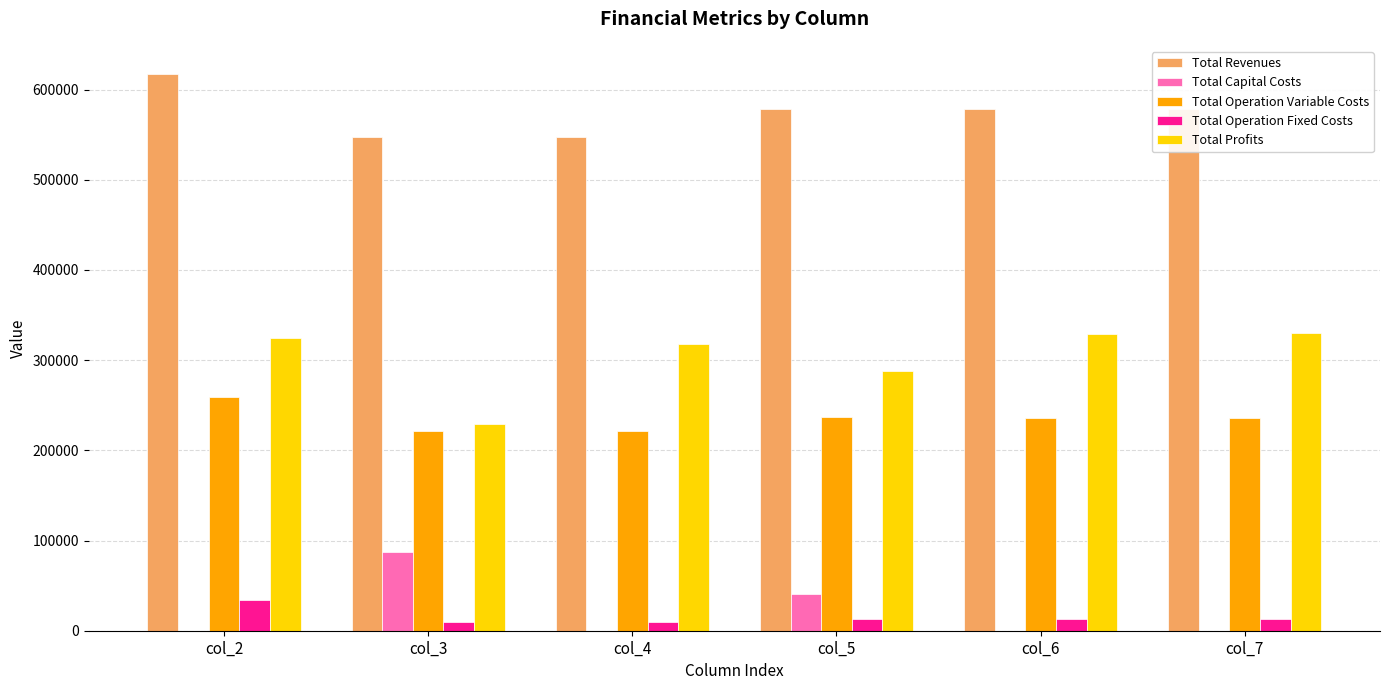

Which series has the widest spread of values?

Total Profits